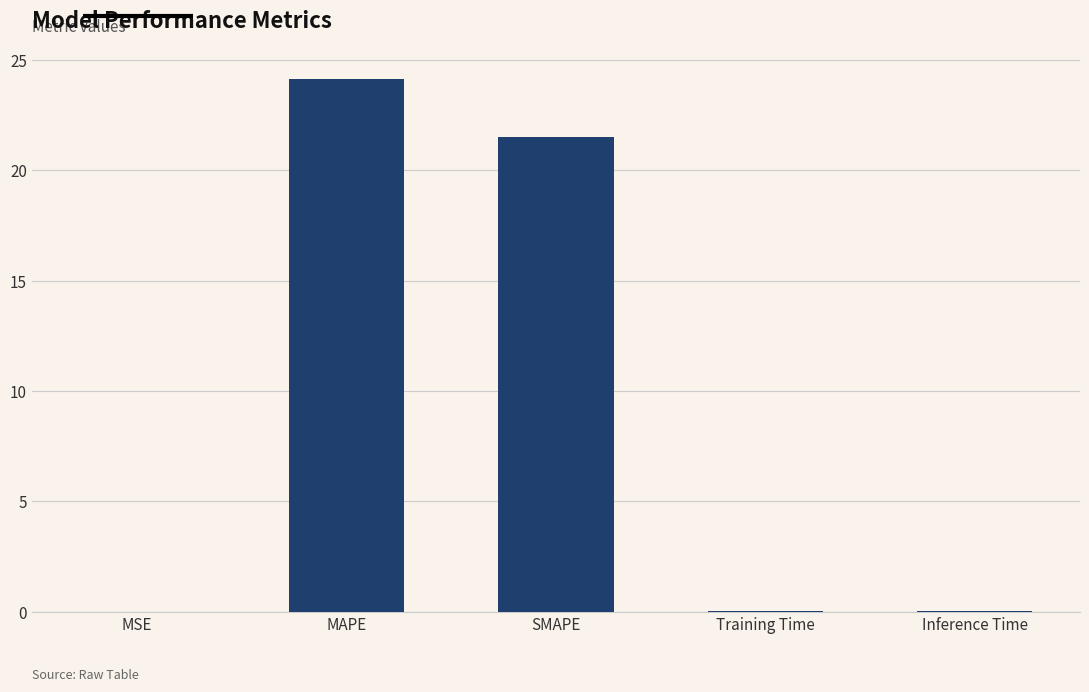

The value at MSE is 0.0. True or false?

True